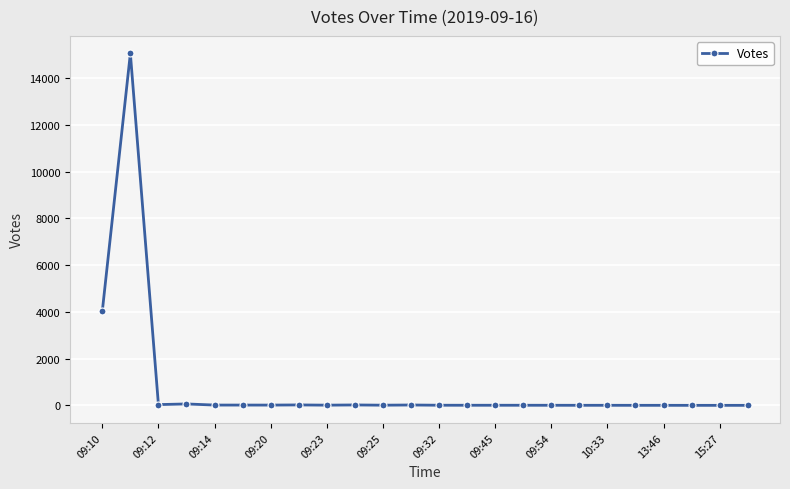

What is the difference between the maximum and minimum values?

15047